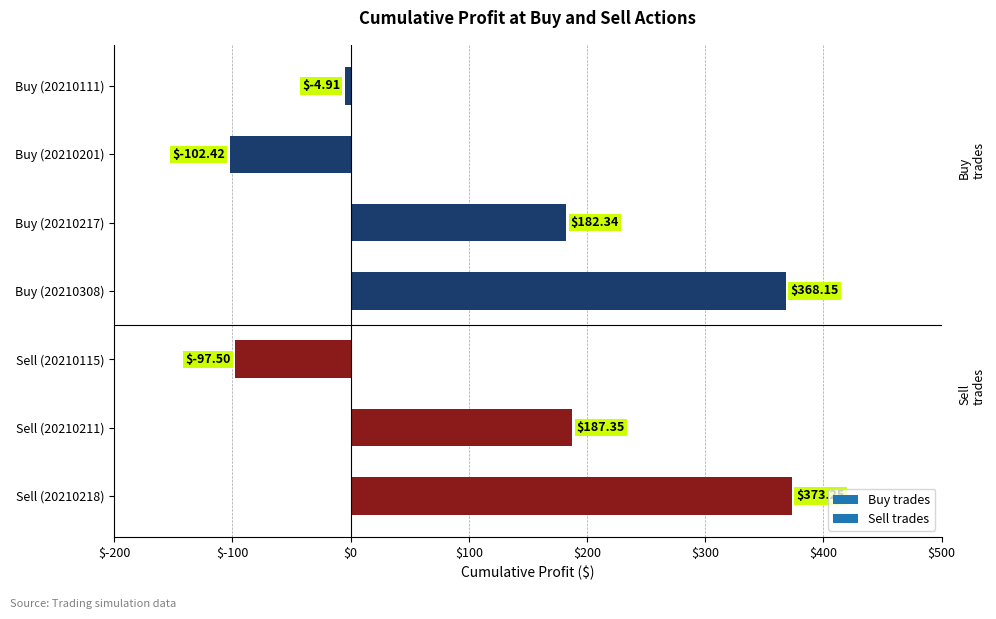

How many bars are there in total?

7